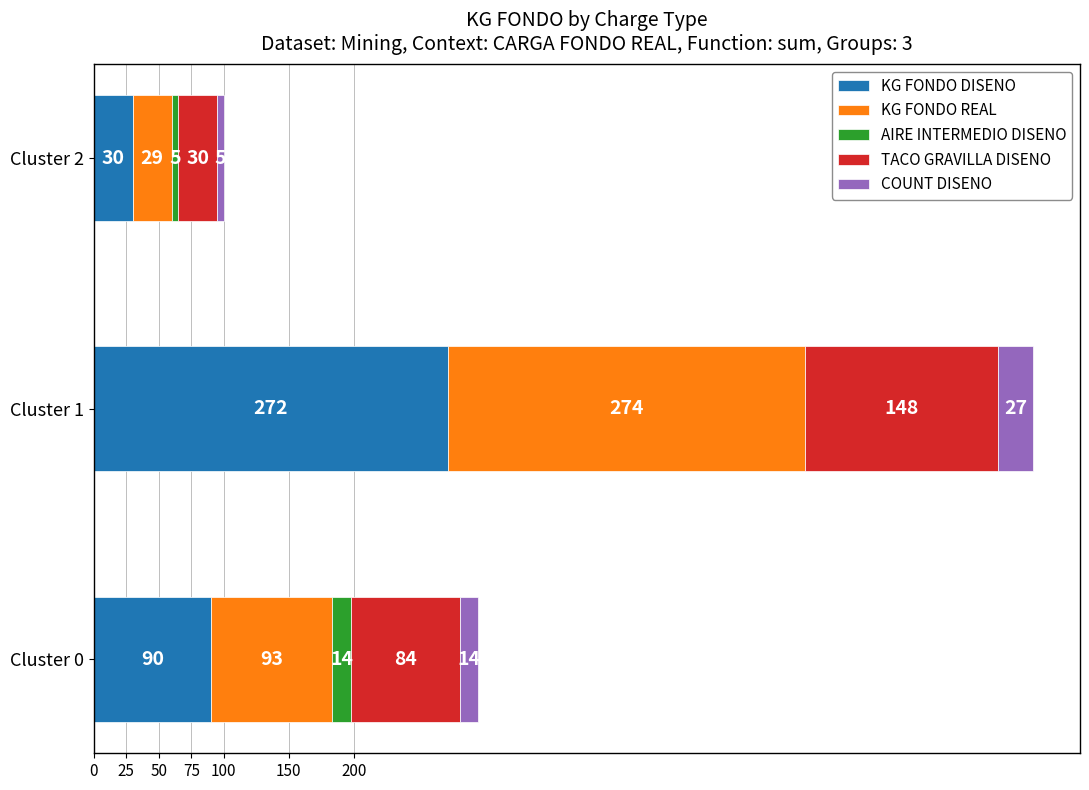

How many distinct data groups are displayed?

5